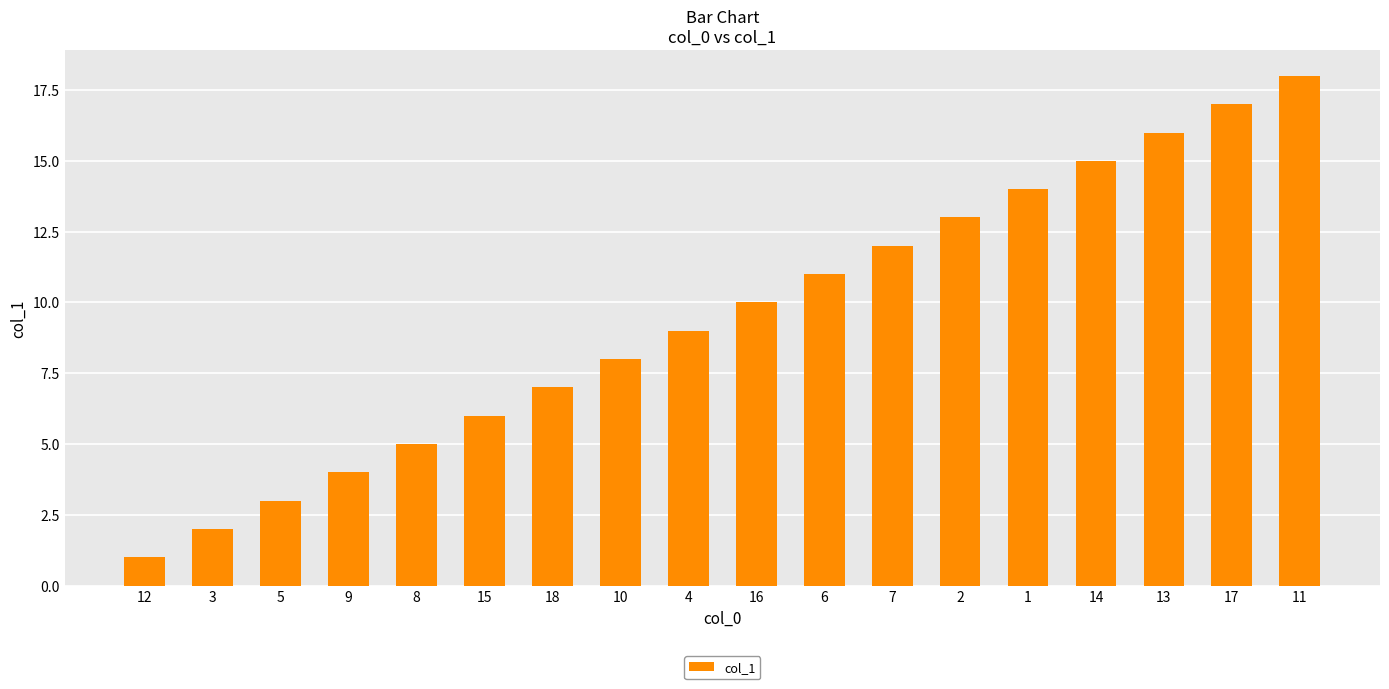

List the labels in order of value, largest first.

11, 17, 13, 14, 1, 2, 7, 6, 16, 4, 10, 18, 15, 8, 9, 5, 3, 12